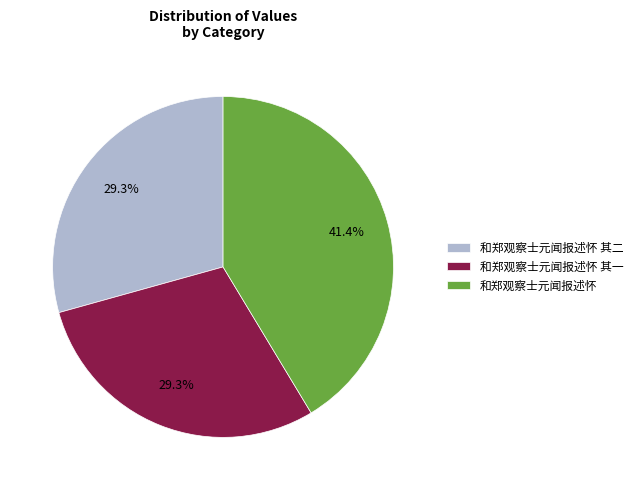

Combined, what portion of the pie is 和郑观察士元闻报述怀 其二 and 和郑观察士元闻报述怀 其一?

58.6%